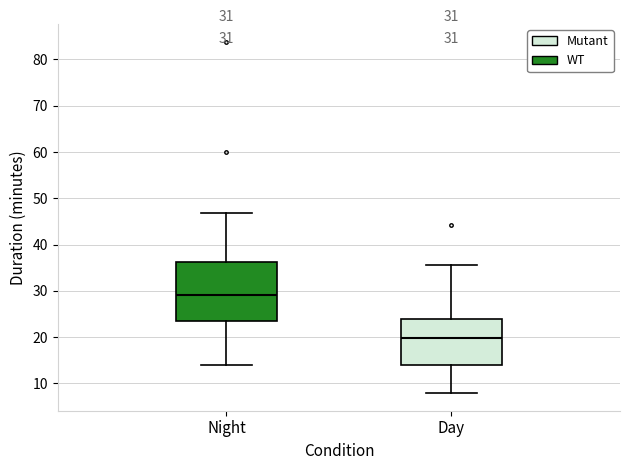

Which box is the tallest, from its lower edge to its upper edge?

Night